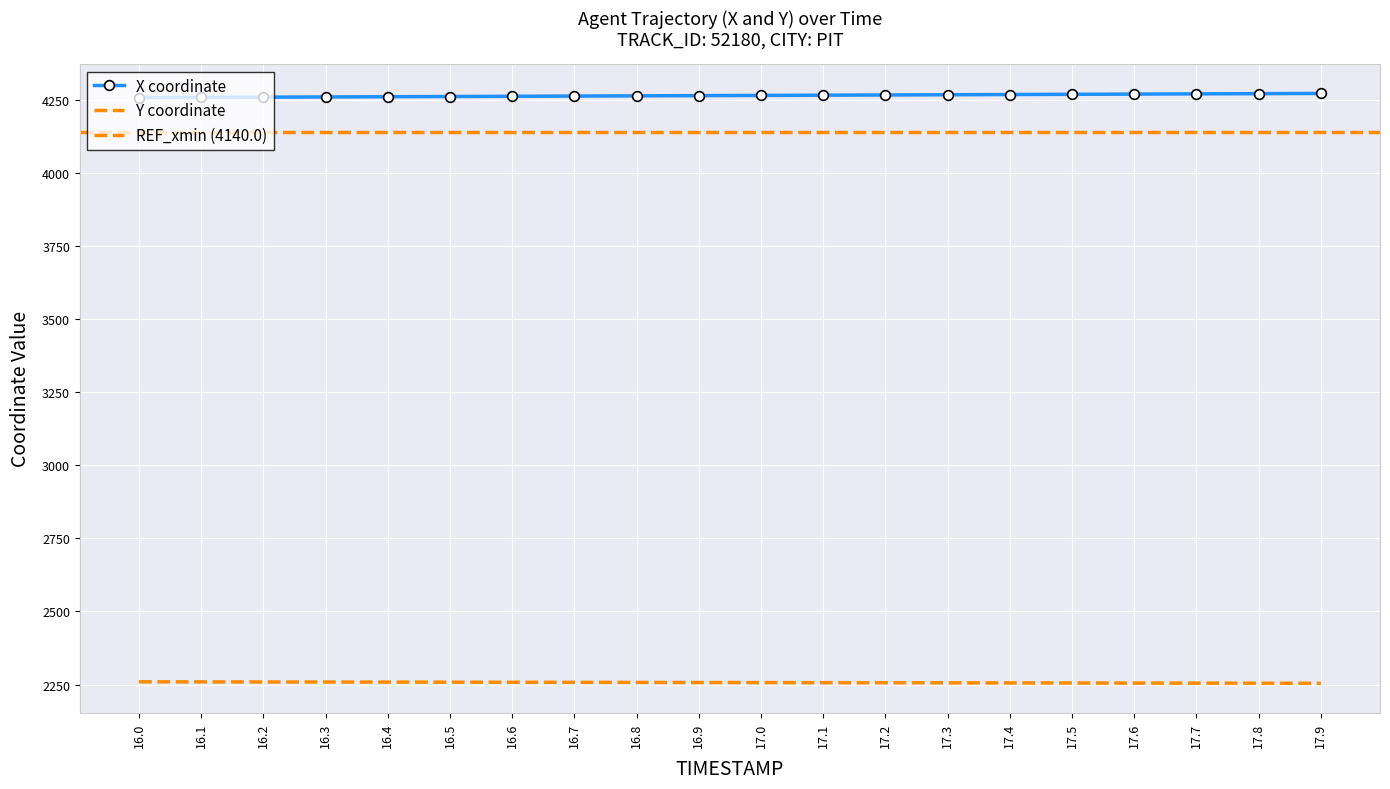

What is the average value of the X series?

4263.6